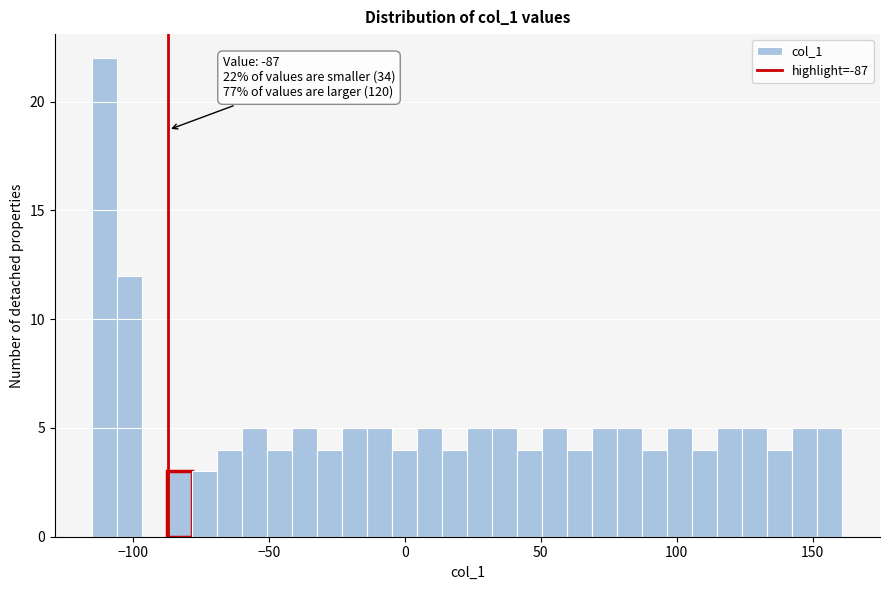

Read against the x-axis, roughly where is the centre of the tallest bar?

-110